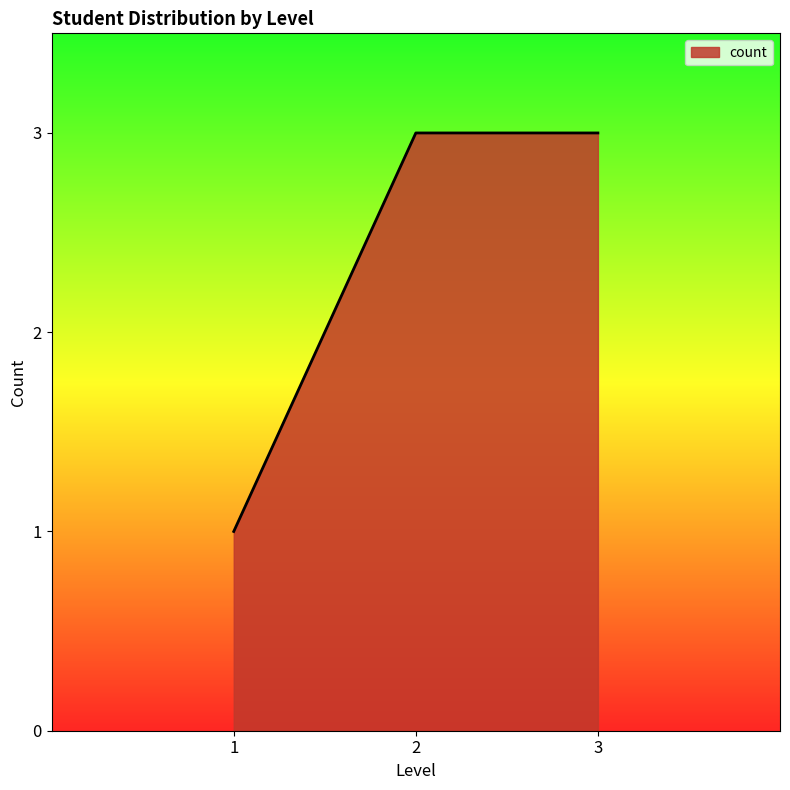

The value at 3 is 1. True or false?

False